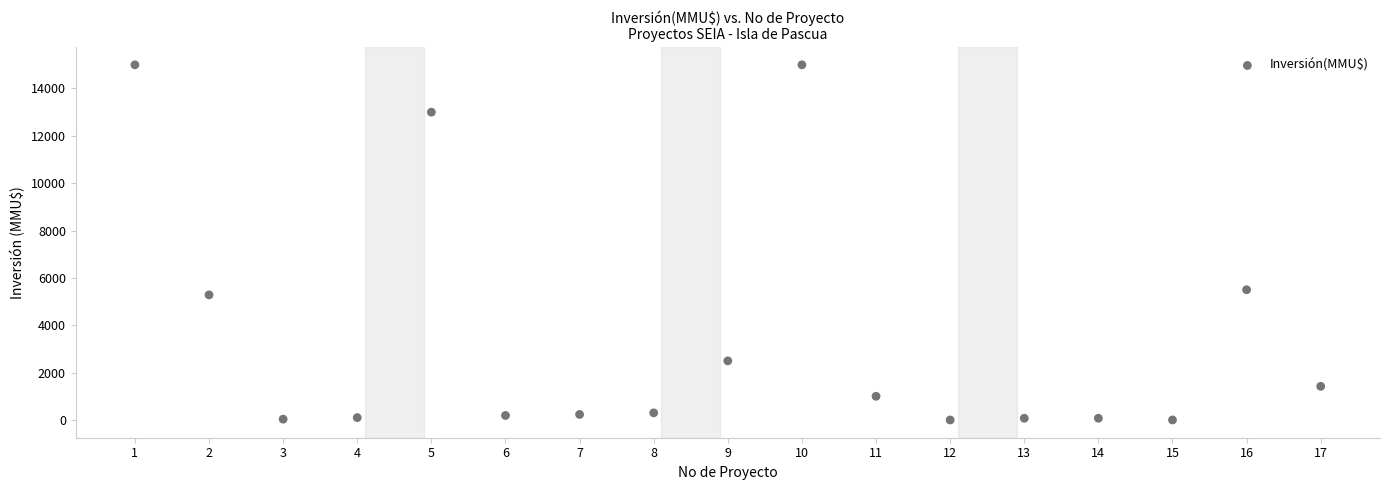

What Y value in the scatter plot is closest to 7500?

5500